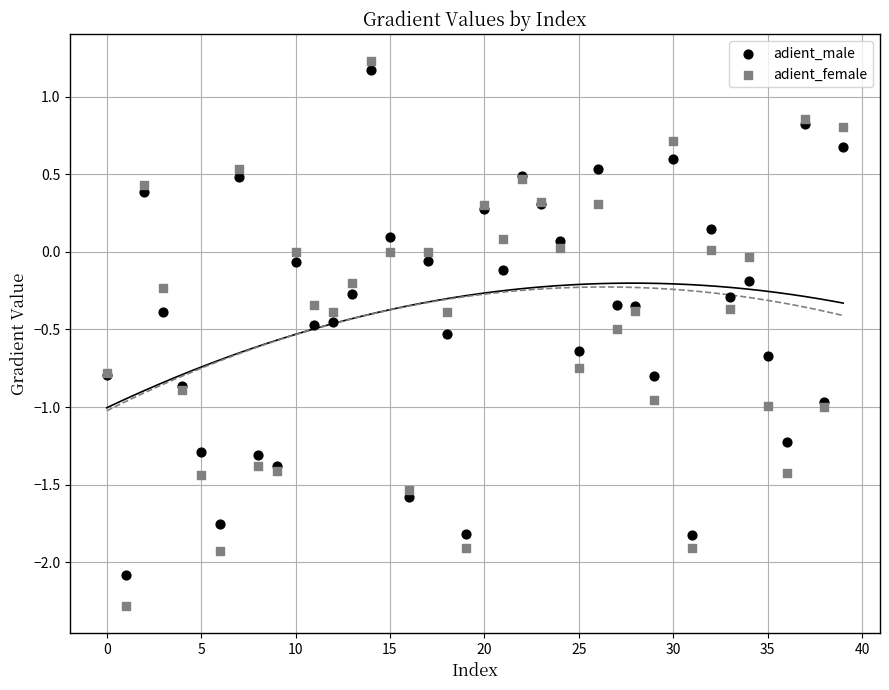

What are all the series names shown in the legend?

adient_male, adient_female